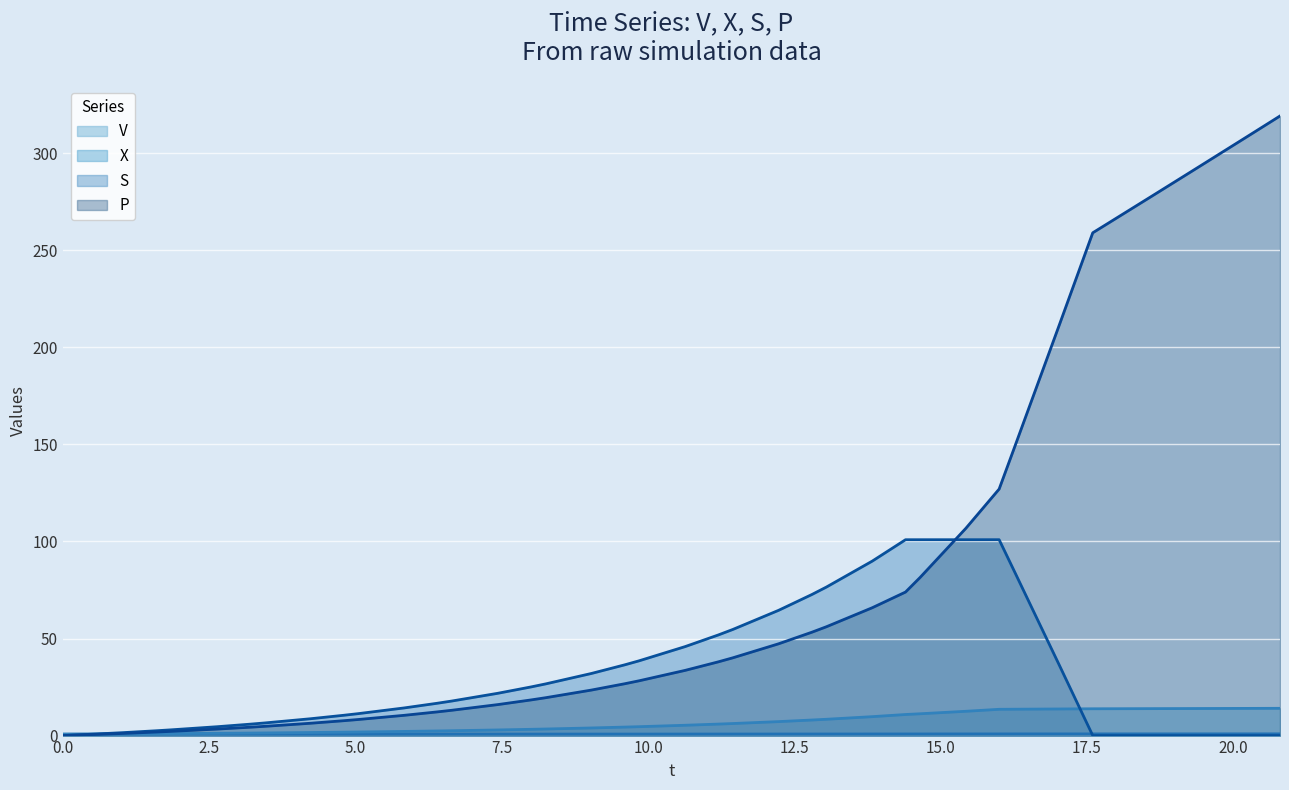

Which series has the largest range (max minus min)?

P